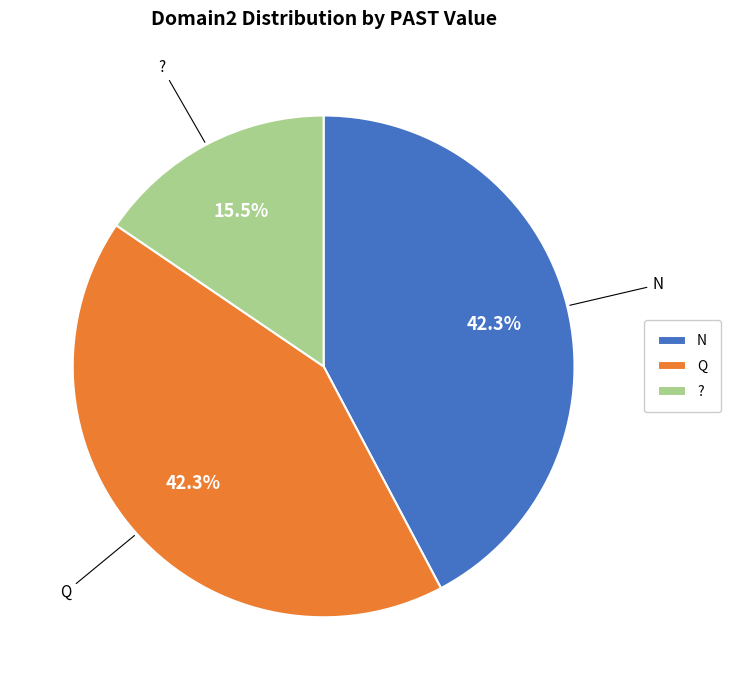

Do Q and ? together represent more than half of the pie?

Yes